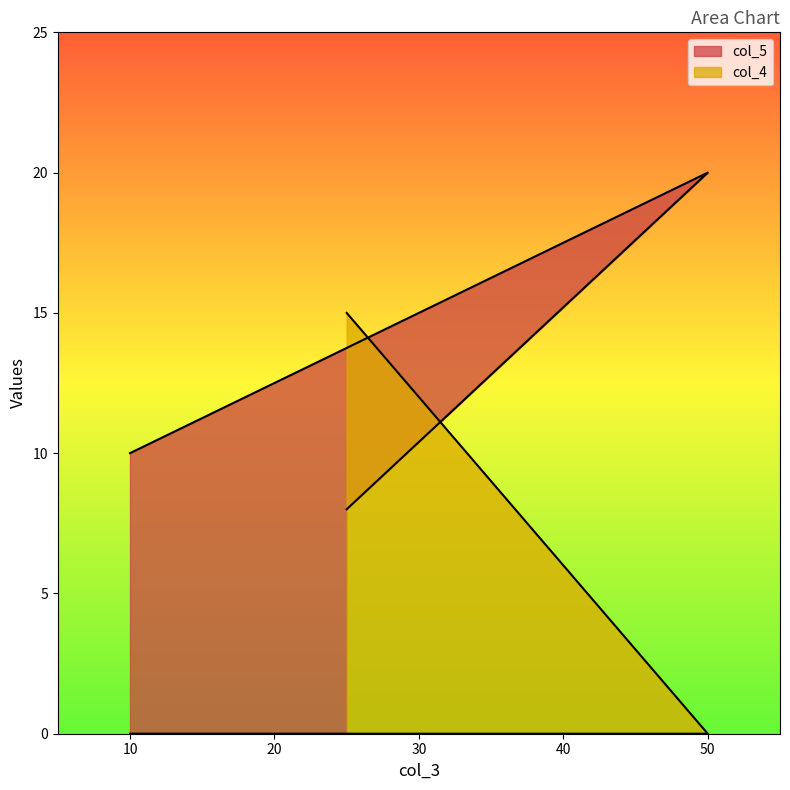

Reading left to right, what are all the values shown in this chart?

col_5: 10=10	50=20	25=8
col_4: 10=0	50=0	25=15